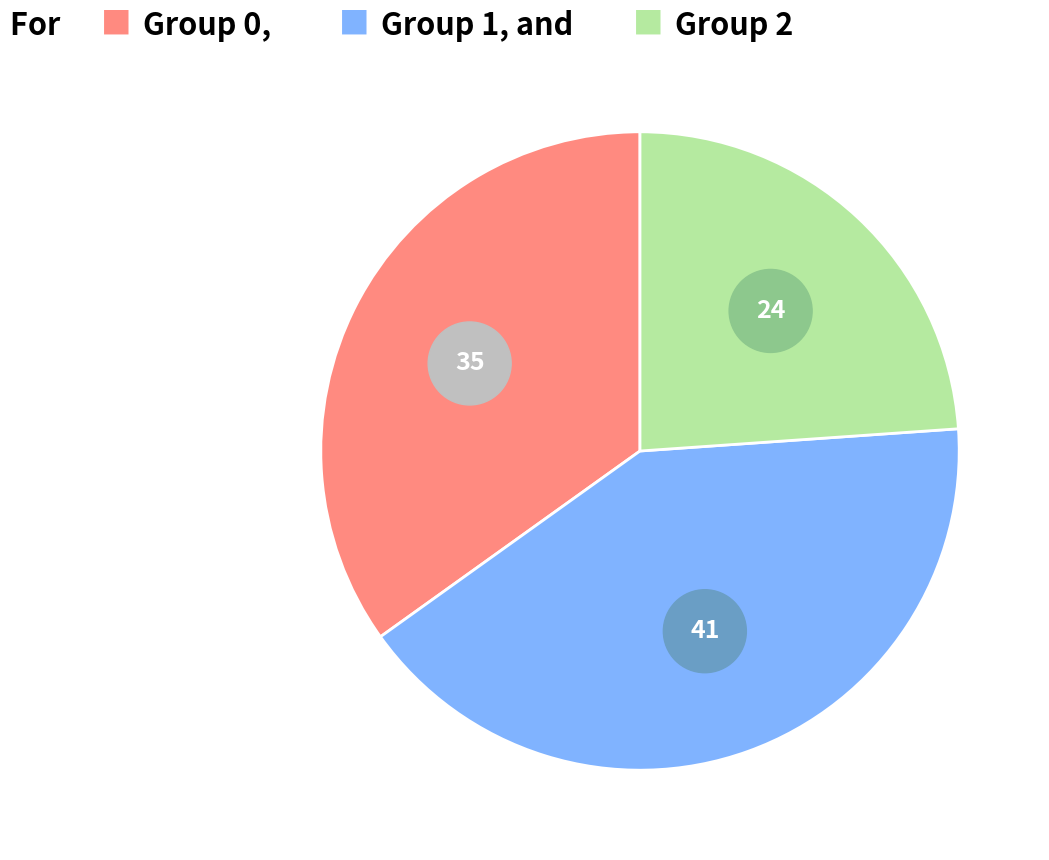

To the nearest percent, what is the difference between the 2 and 1 slice percentages?

17%